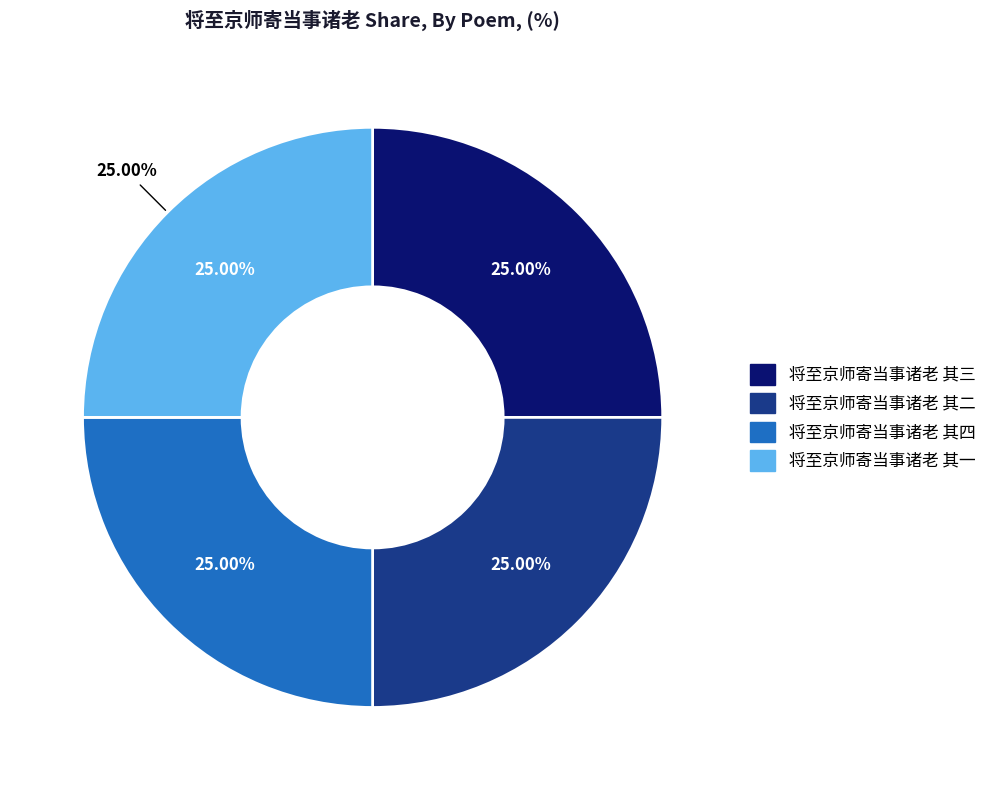

What is the smallest slice in the pie chart?

将至京师寄当事诸老 其一